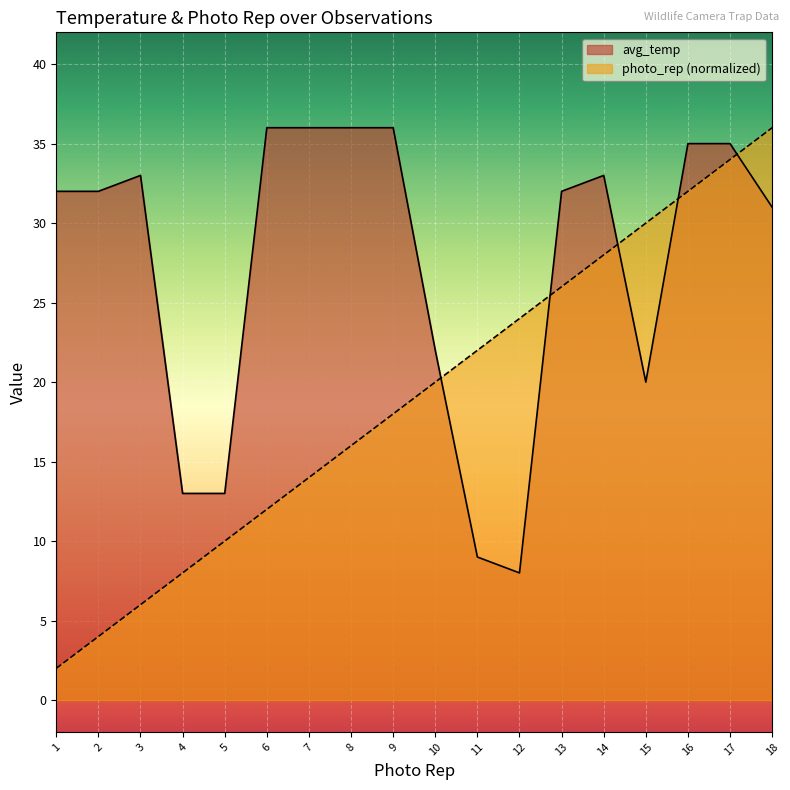

What is the greatest value displayed?

36